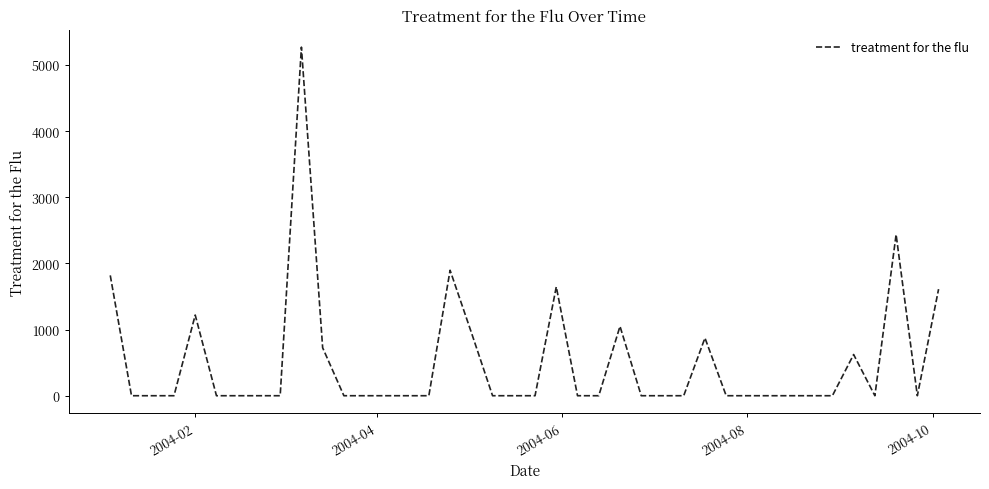

What is the maximum value shown in the chart?

5271.4